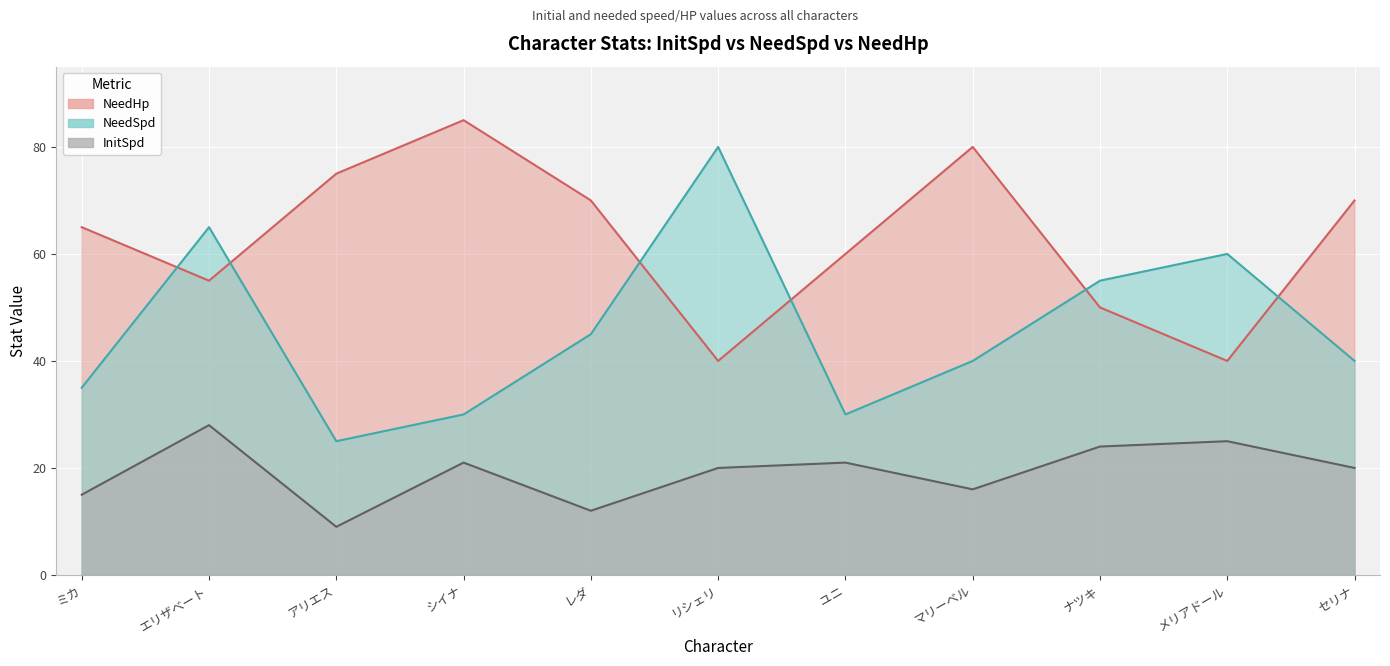

What is the maximum value for NeedSpd?

80